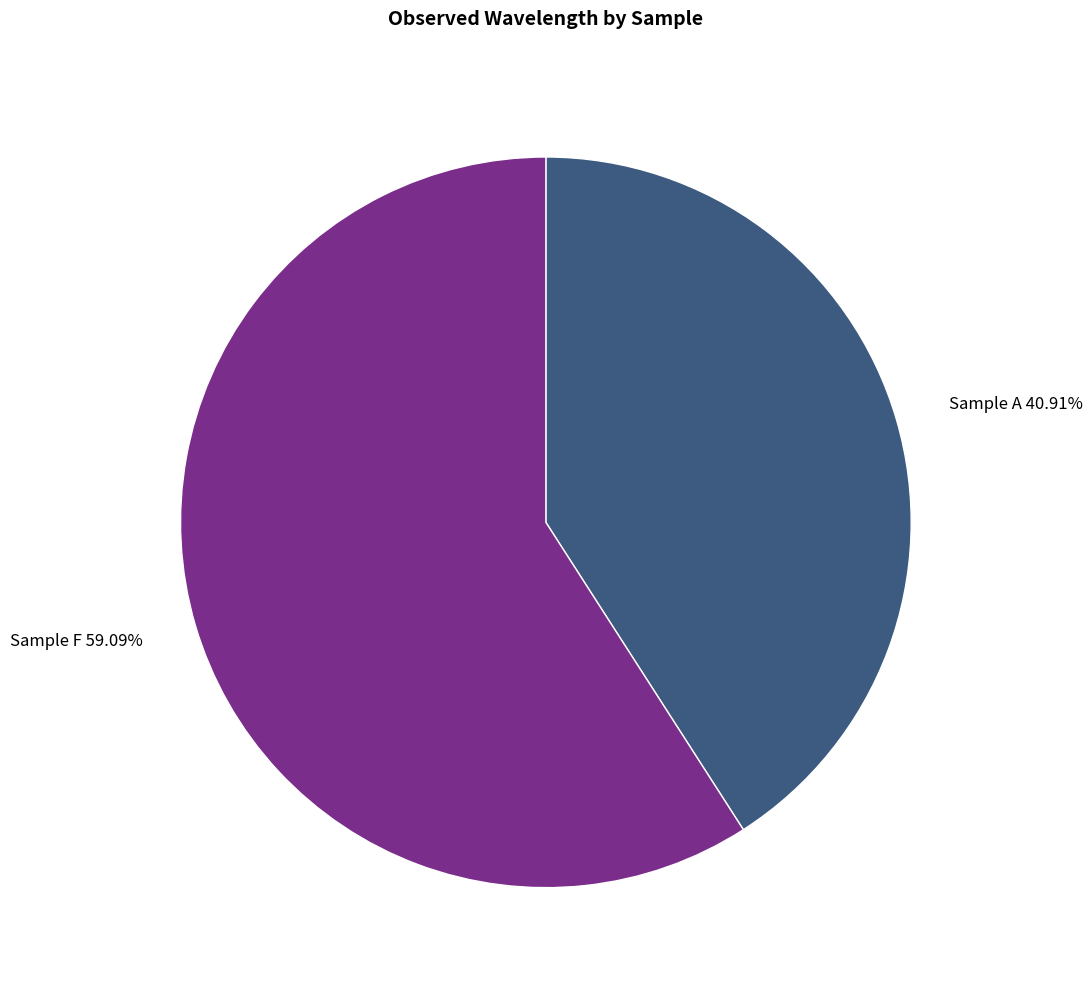

Which has a higher value, Sample A or Sample F?

Sample F